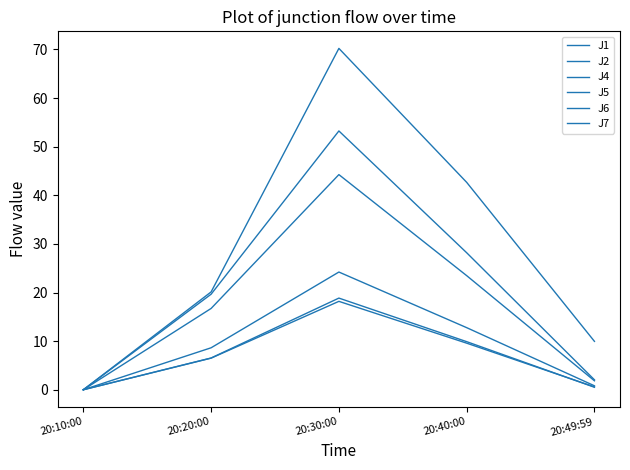

At how many categories does at least one series exceed 0?

4